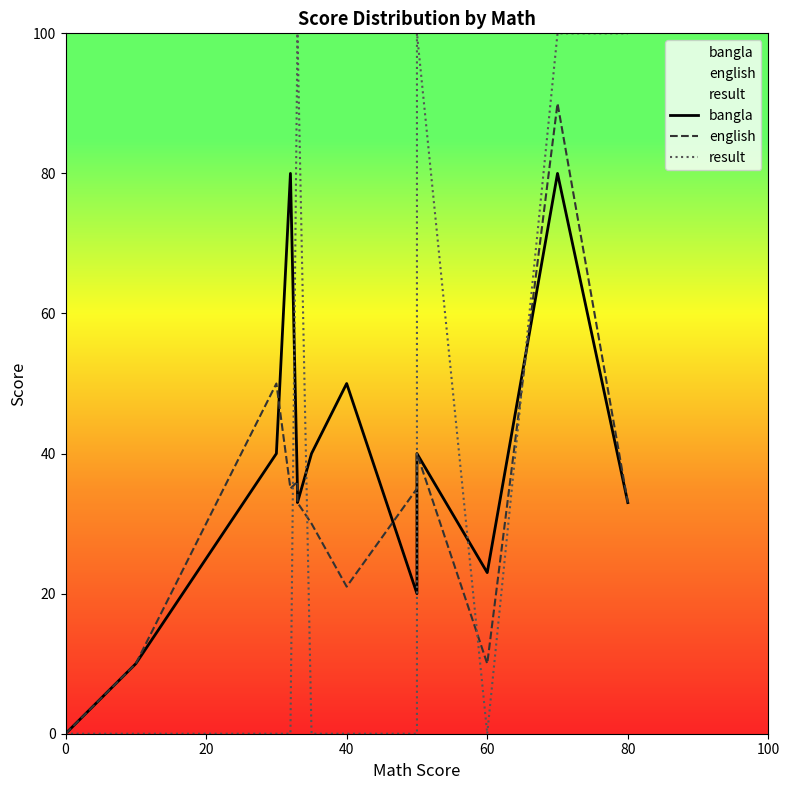

Reading left to right, transcribe all the data shown in this chart.

bangla: 0	10	40	80	35	35	34	33	40	50	20	40	23	80	33
english: 0	10	50	35	36	35	35	33	30	21	35	40	10	90	33
result: 0	0	0	0	100	100	100	100	0	0	0	100	0	100	100